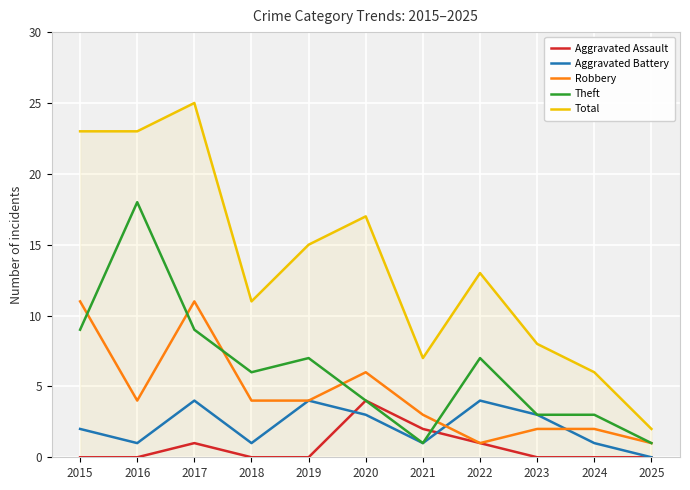

What is the sum of all Total values?

150